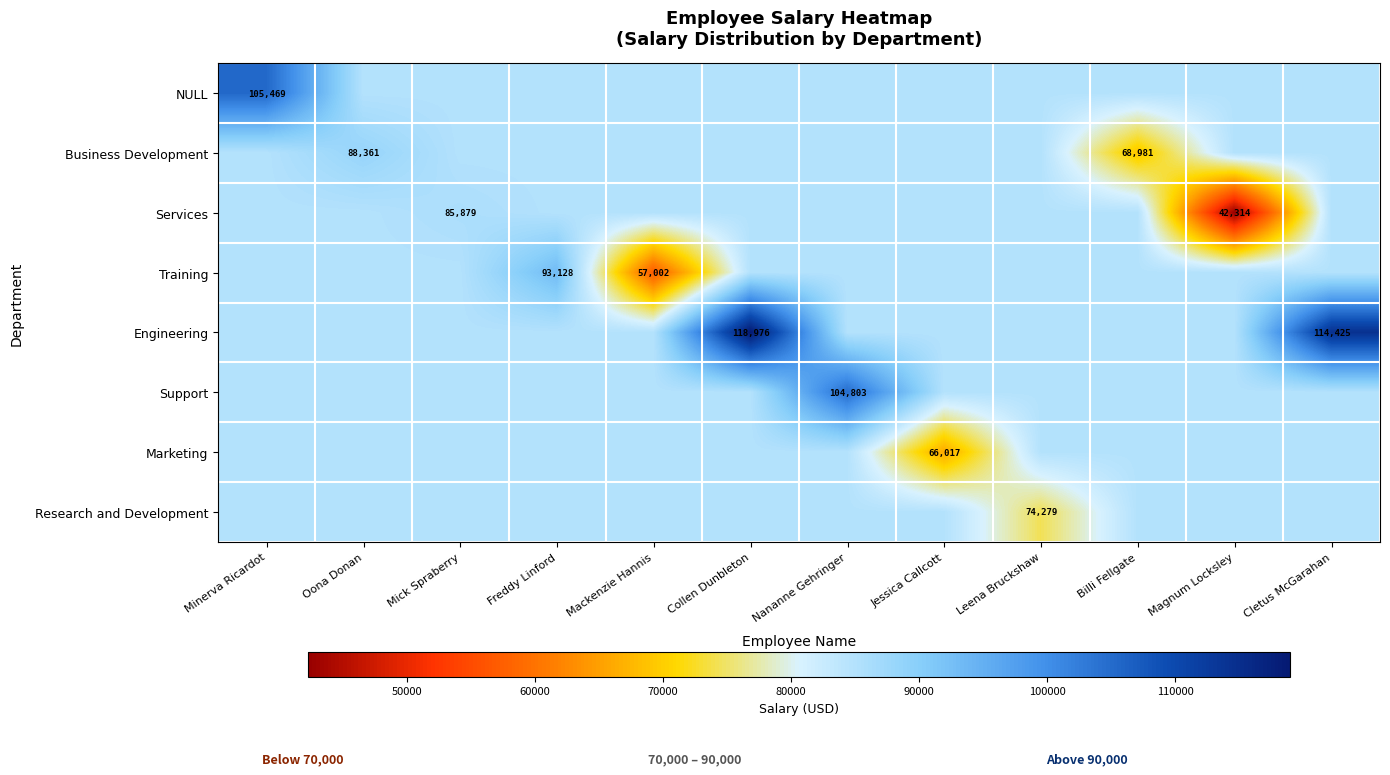

What is the lowest value of the Training series?

57002.0